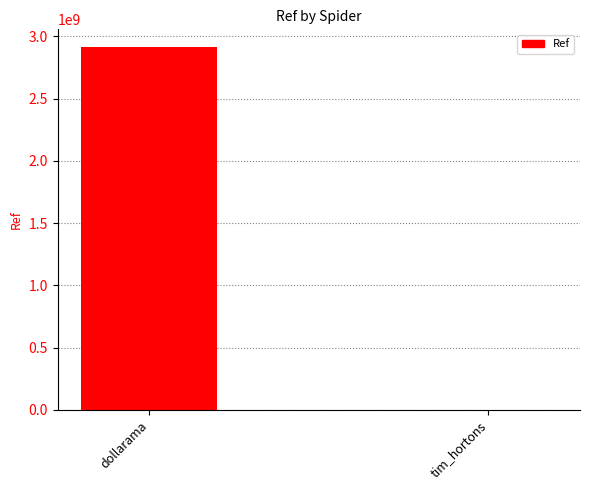

Is it true that the value at dollarama is 5196352182?

False